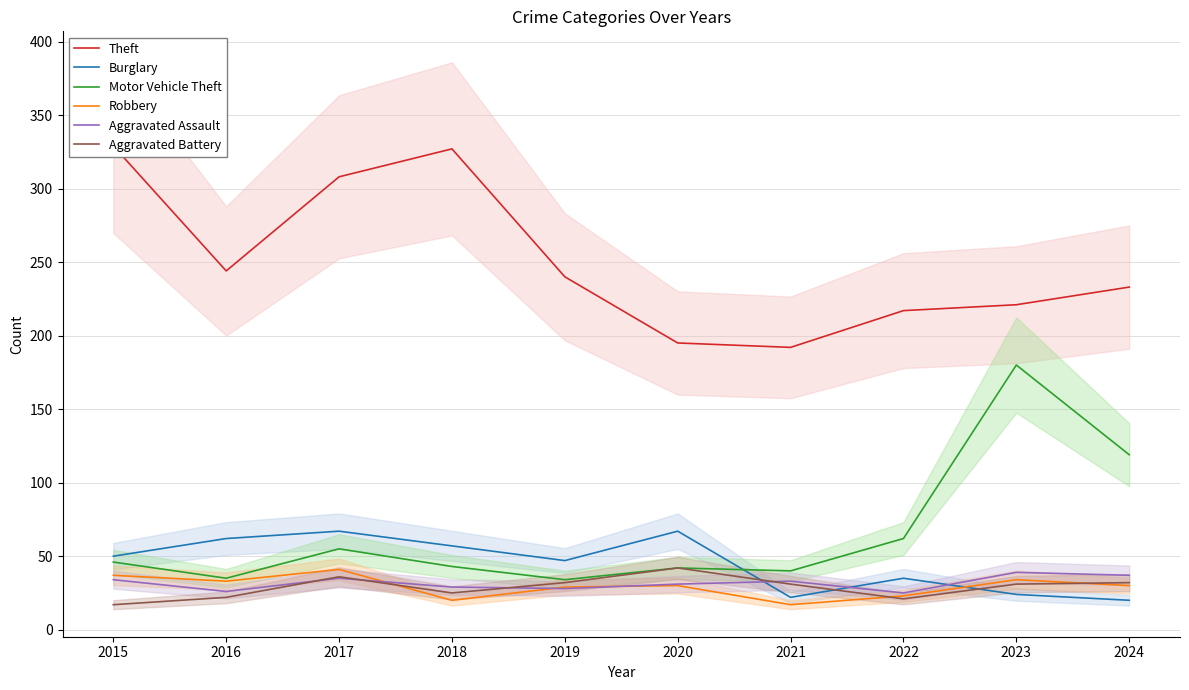

True or false: Theft and Motor Vehicle Theft cross at least once.

False